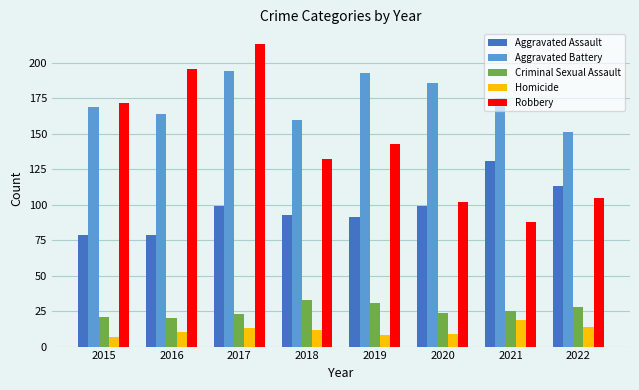

What value does the Aggravated Assault series have at 2022?

113